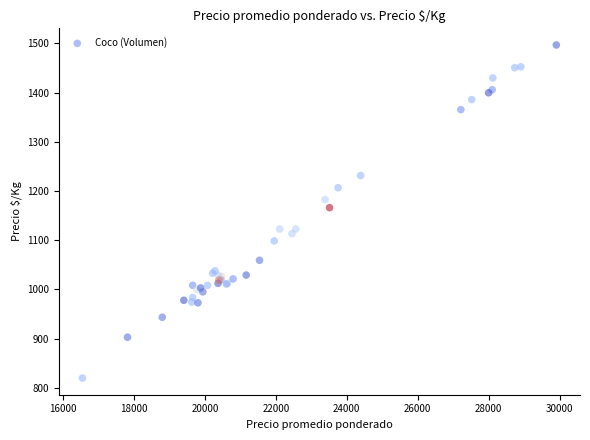

What Y value in the scatter plot is closest to 1158?

1166.1